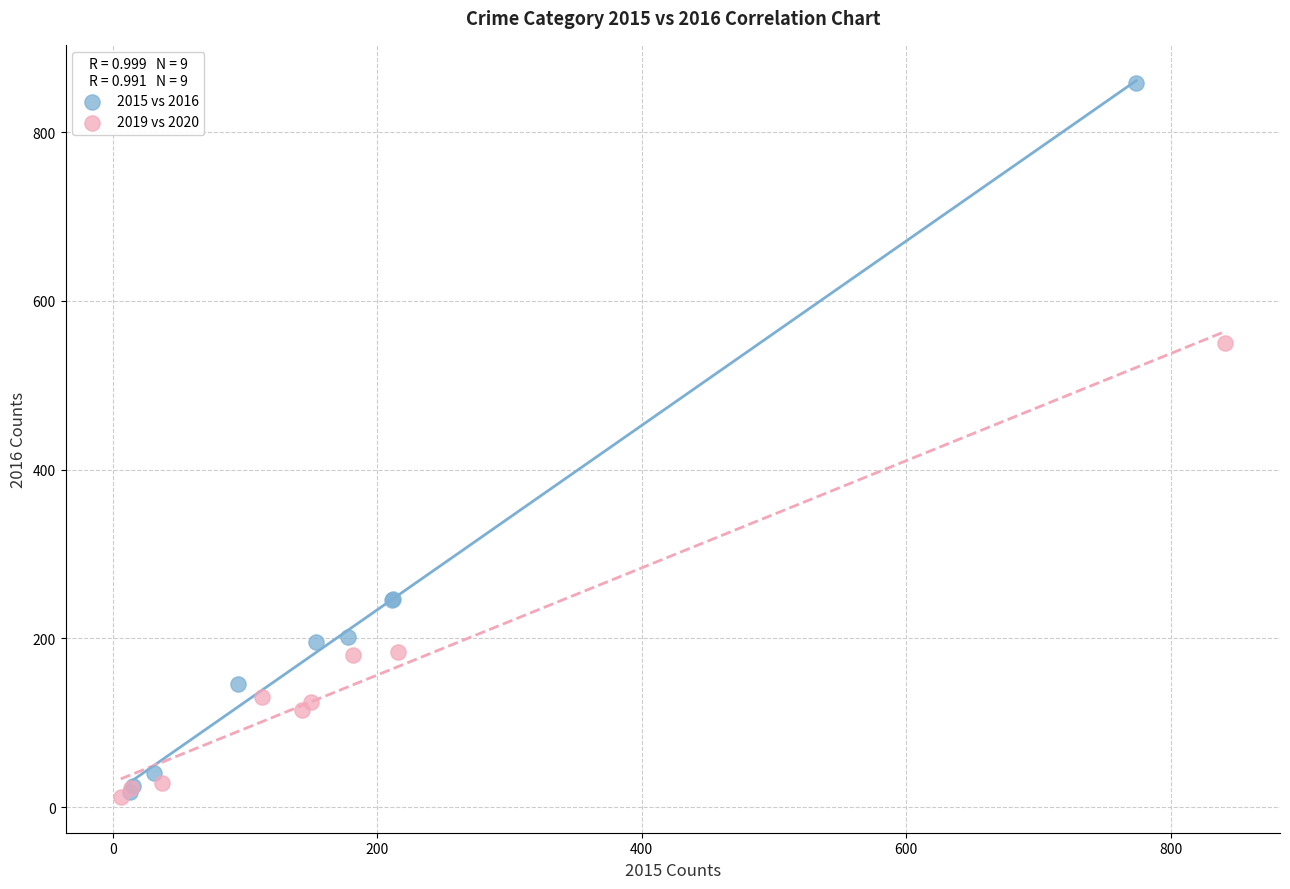

Which series contains the highest Y value?

2015 vs 2016